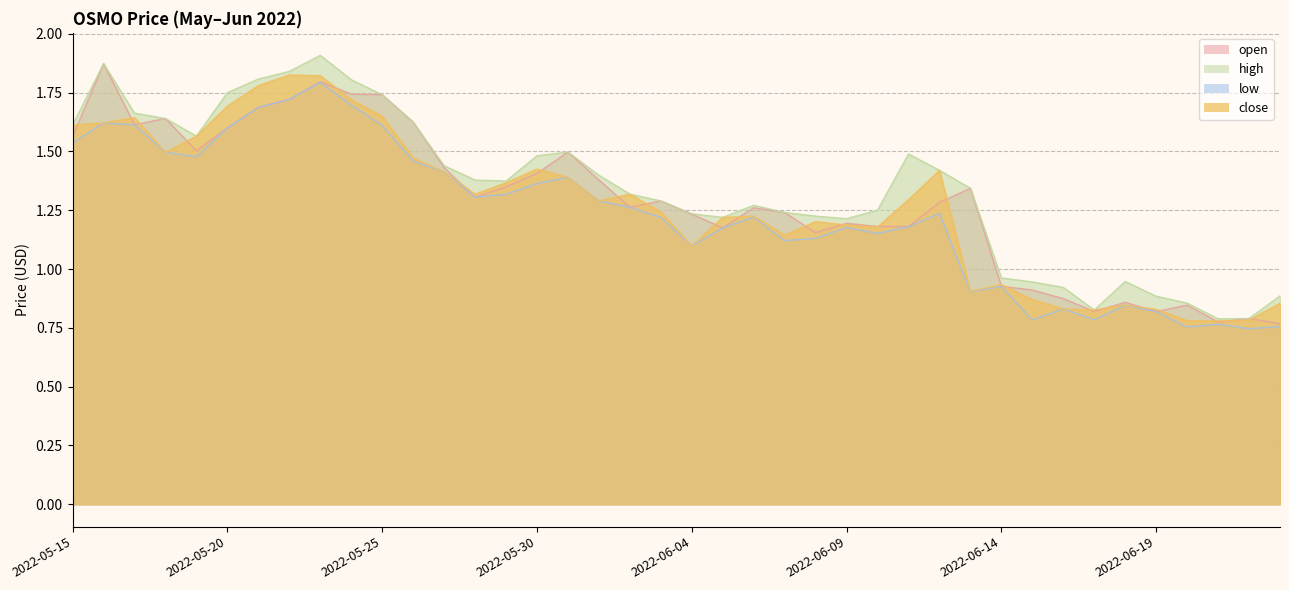

What is the spread (max minus min) of values at 2022-05-23?

0.1